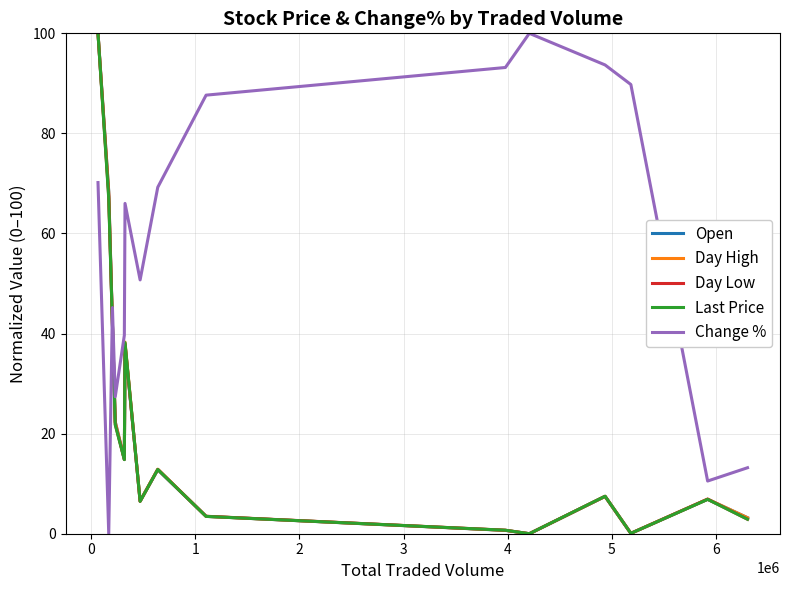

After their last crossing, which series has the higher values: Last Price or Change %?

Change %